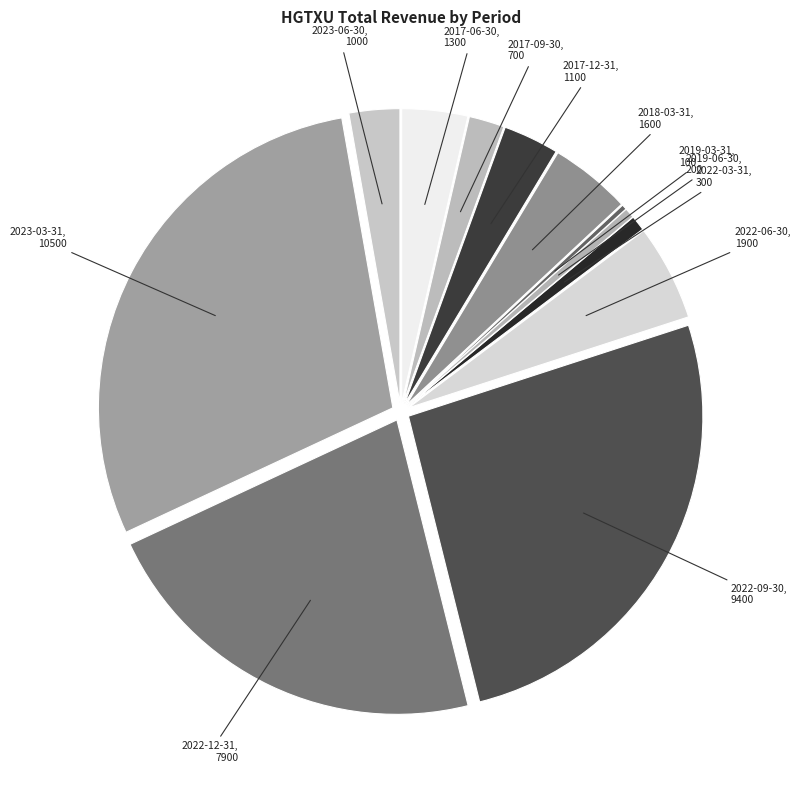

Count the number of slices in the pie.

12